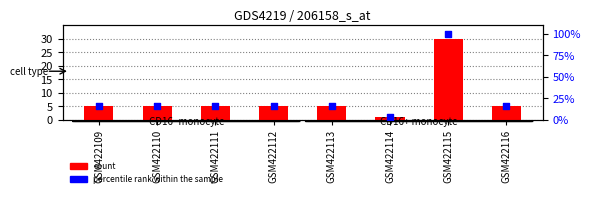

At how many categories does at least one series exceed 38?

1